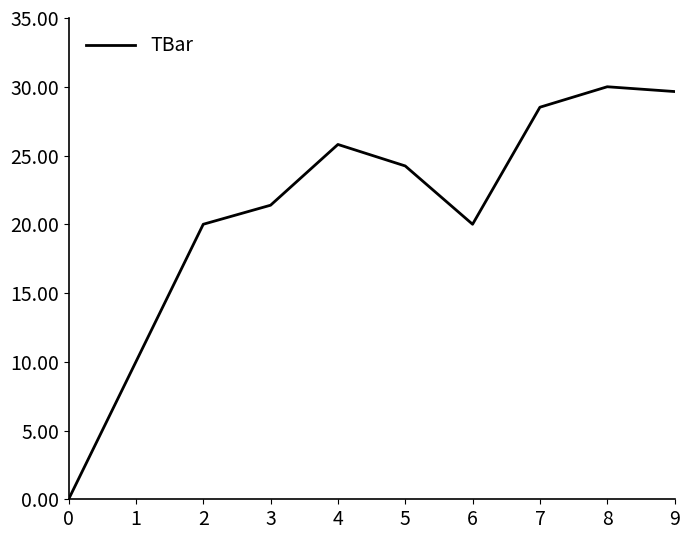

How many categories are shown in the chart?

10